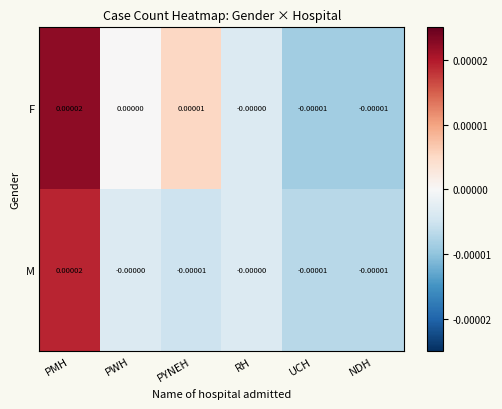

At which label does M first exceed 0?

PMH